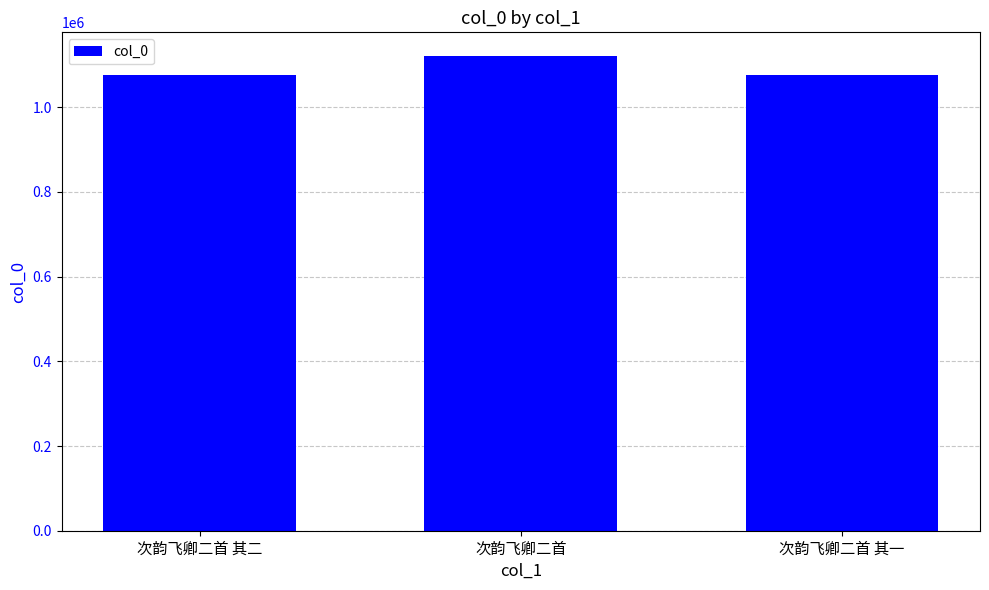

What is the label of the 2nd bar from the right?

次韵飞卿二首